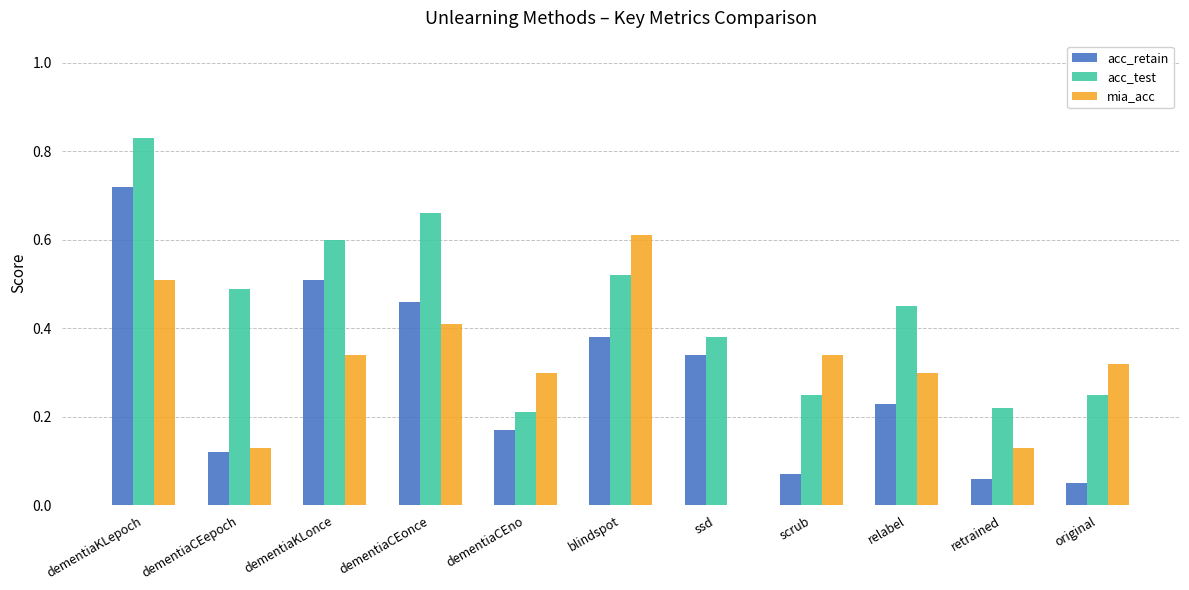

At which category is the sum across all series the highest?

dementiaKLepoch